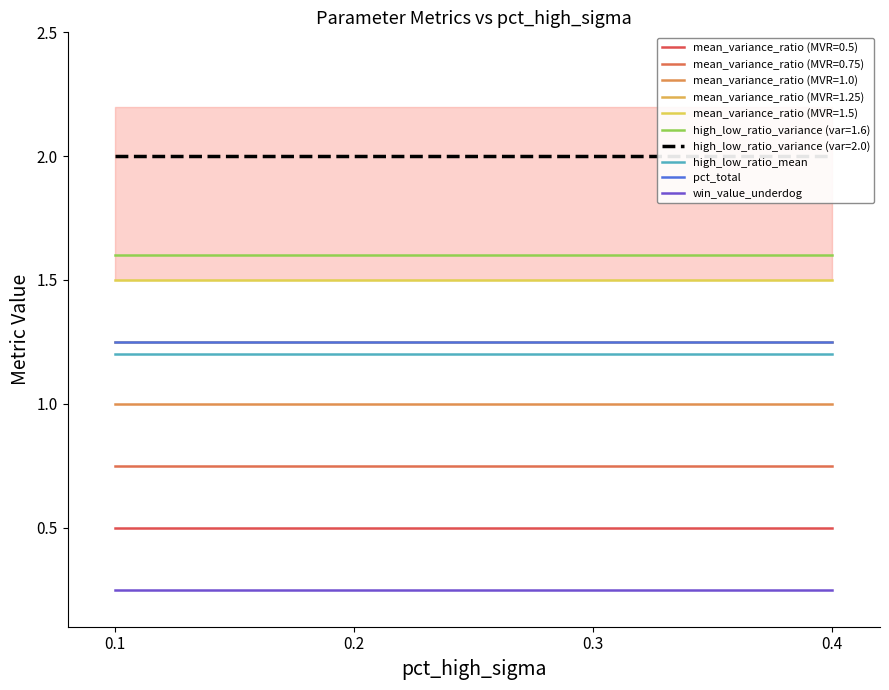

Which series has the largest total across all categories?

pct_total